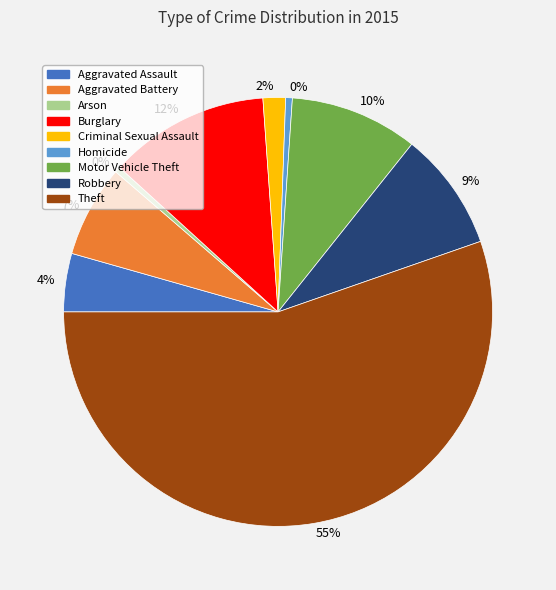

To the nearest percent, what is the difference between the largest and smallest slice percentages?

55%